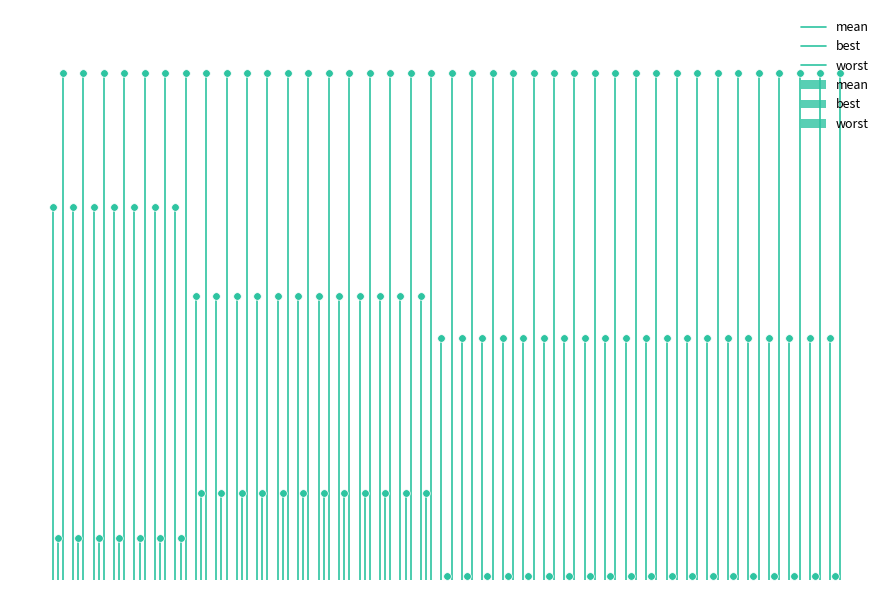

Is the value of worst at 0 greater than the value of mean at 1?

No